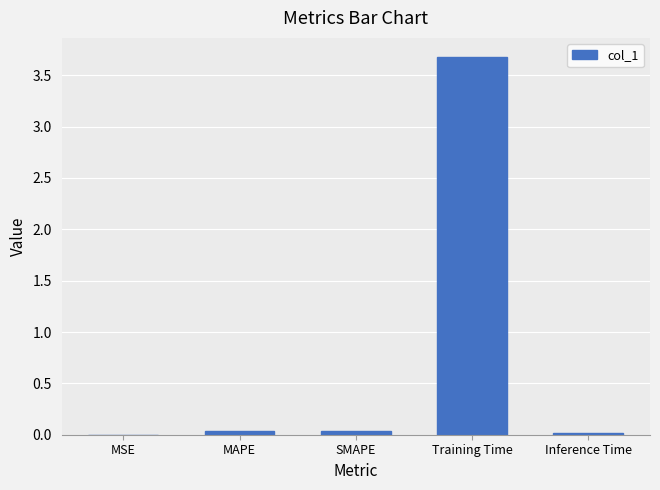

Which has a higher value, MSE or SMAPE?

SMAPE